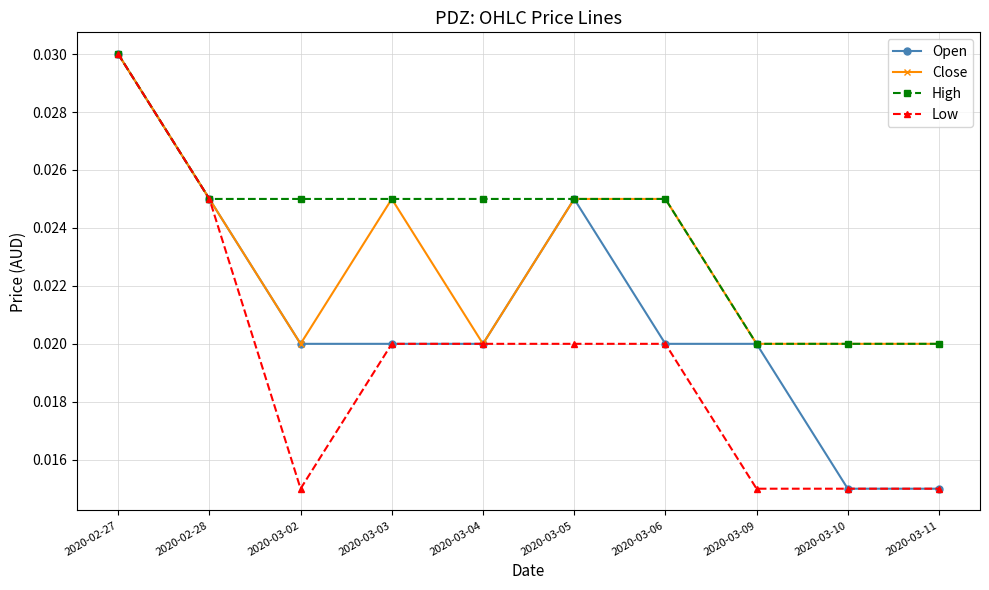

At which category does Low reach its first local valley?

2020-03-02